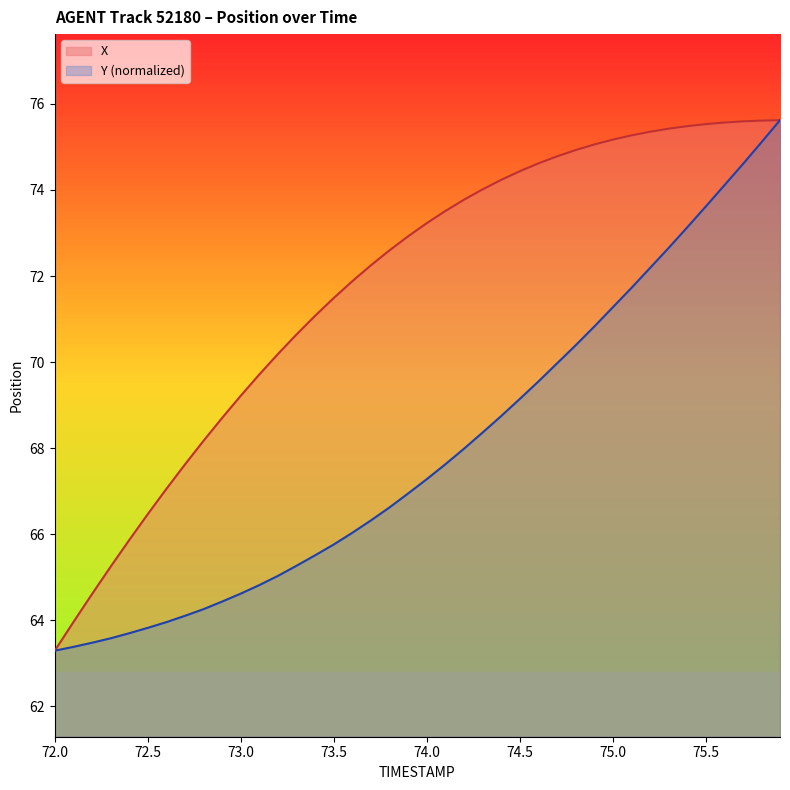

Reading right to left, what are all the values shown in this chart?

X: 75.6	75.6	75.6	75.6	75.5	75.5	75.4	75.4	75.3	75.2	75.1	74.9	74.8	74.6	74.4	74.2	74.0	73.8	73.5	73.2	72.9	72.6	72.2	71.9	71.5	71.1	70.6	70.2	69.7	69.2	68.7	68.2	67.6	67.1	66.5	65.9	65.2	64.6	64.0	63.3
Y: 75.6	75.1	74.6	74.1	73.6	73.1	72.6	72.2	71.7	71.3	70.8	70.4	70.0	69.5	69.1	68.7	68.4	68.0	67.6	67.3	66.9	66.6	66.3	66.0	65.8	65.5	65.3	65.0	64.8	64.6	64.4	64.3	64.1	64.0	63.8	63.7	63.6	63.5	63.4	63.3